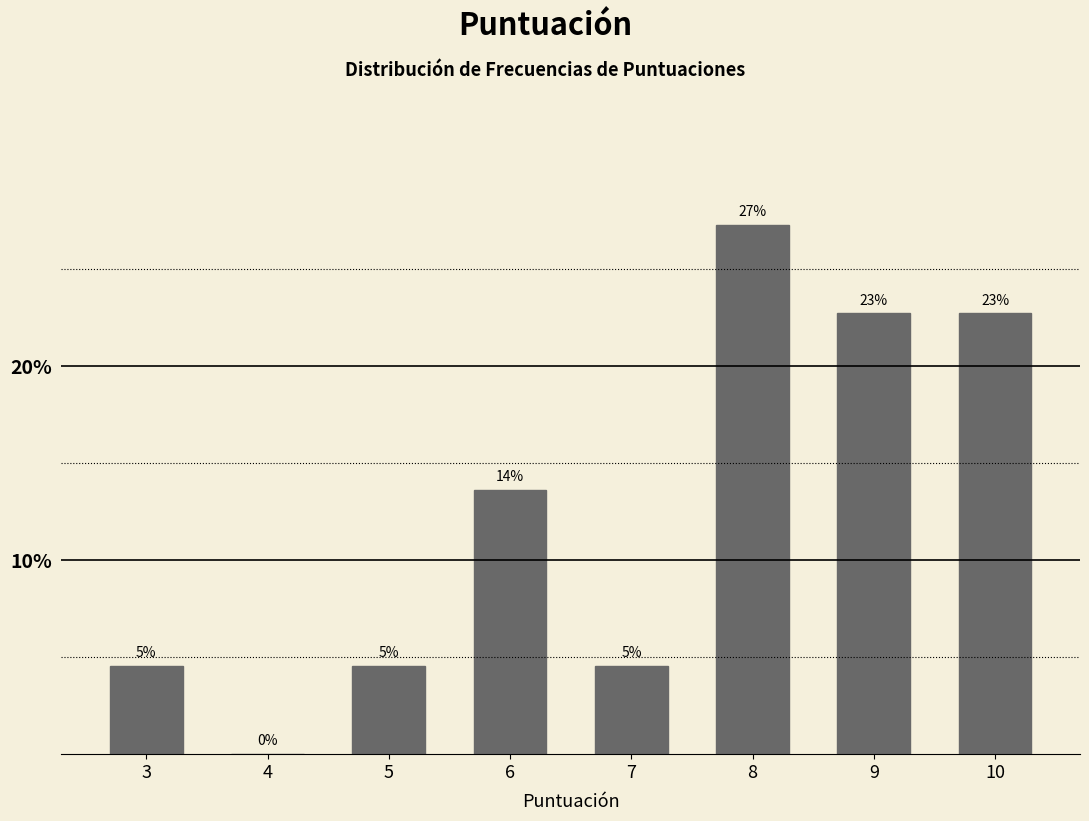

Are the bars horizontal?

No